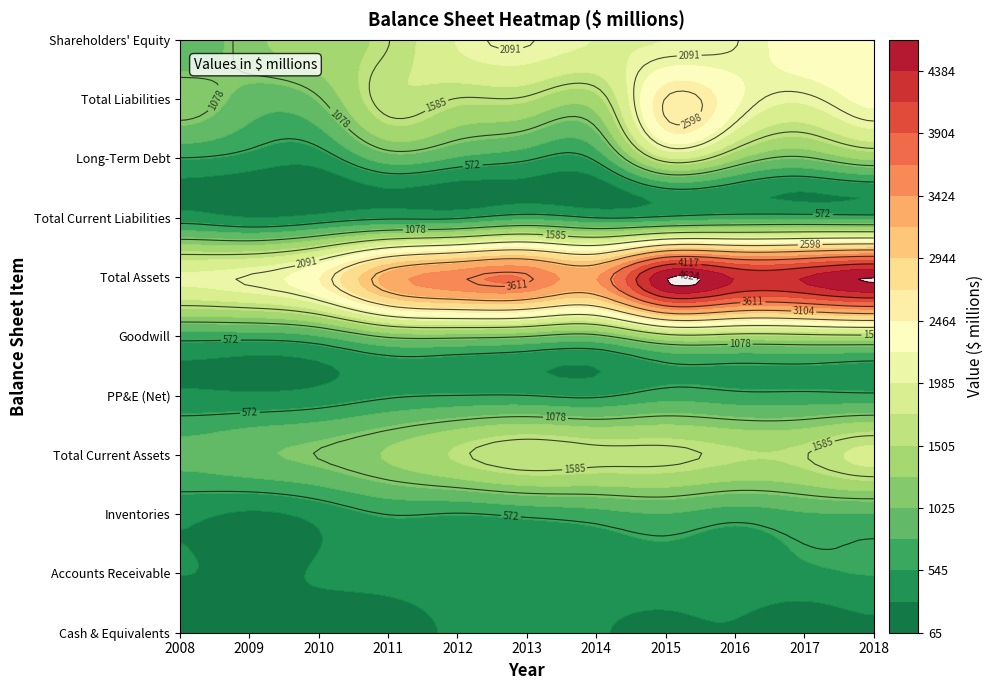

What is the average value of the PP&E (Net) series?

532